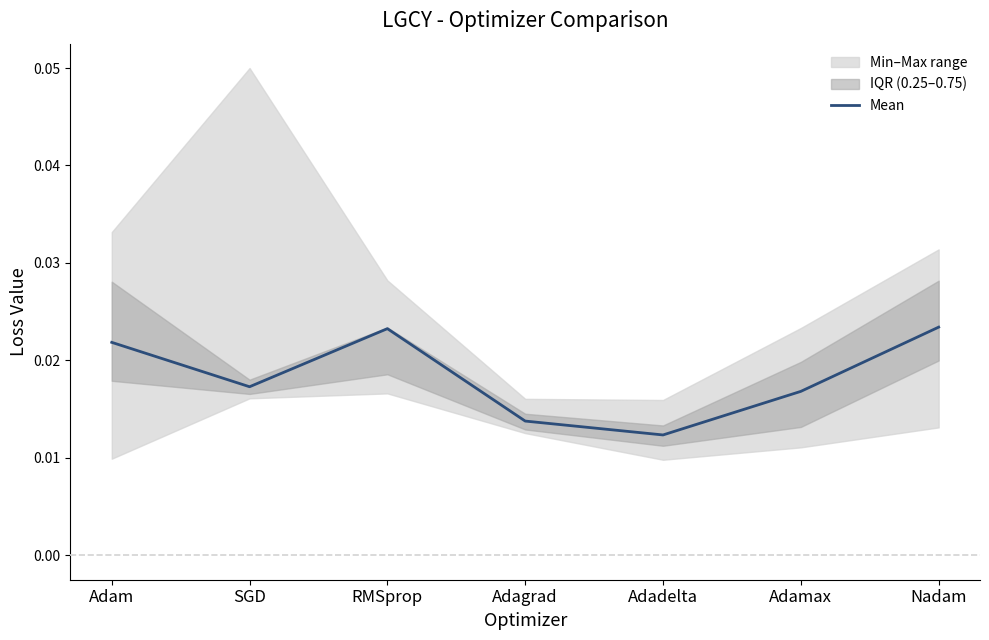

Which category has the lowest value across all series?

Adadelta